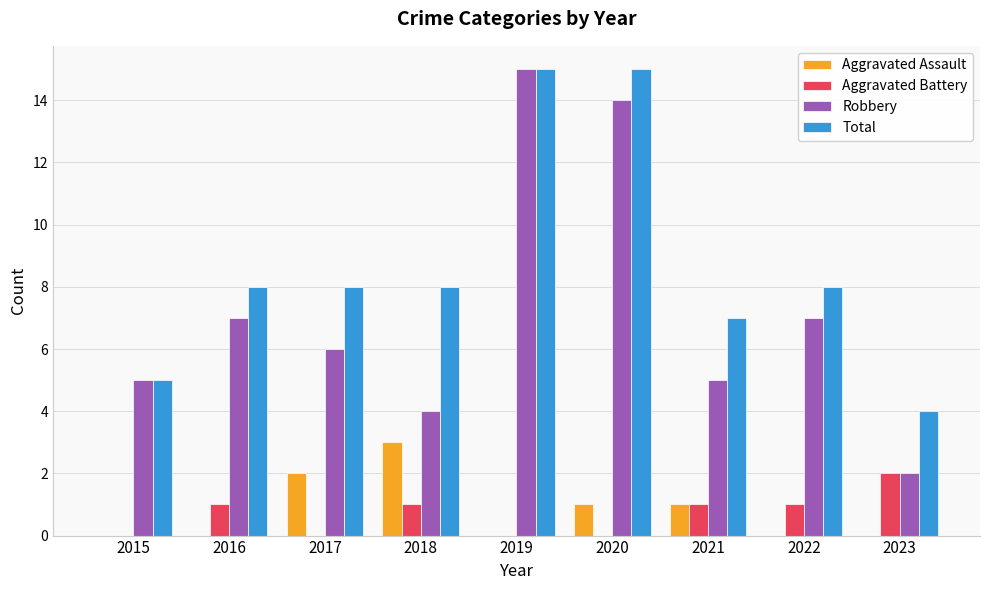

Which series changed the most between 2015 and 2021?

Total